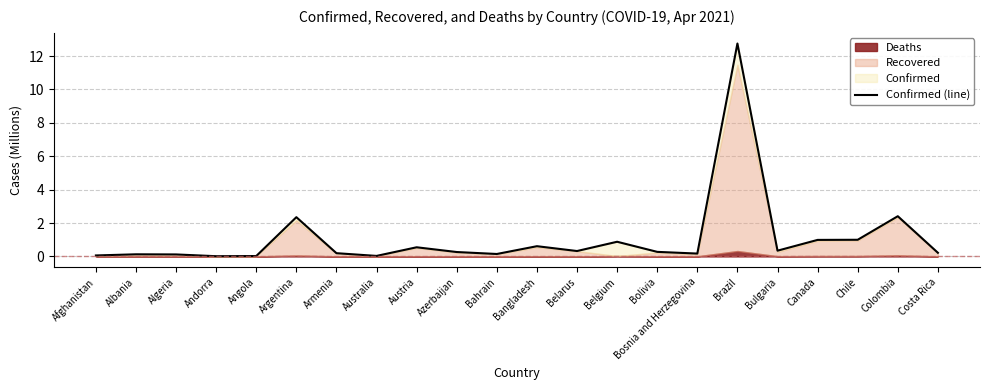

Where is the first local minimum?

Andorra